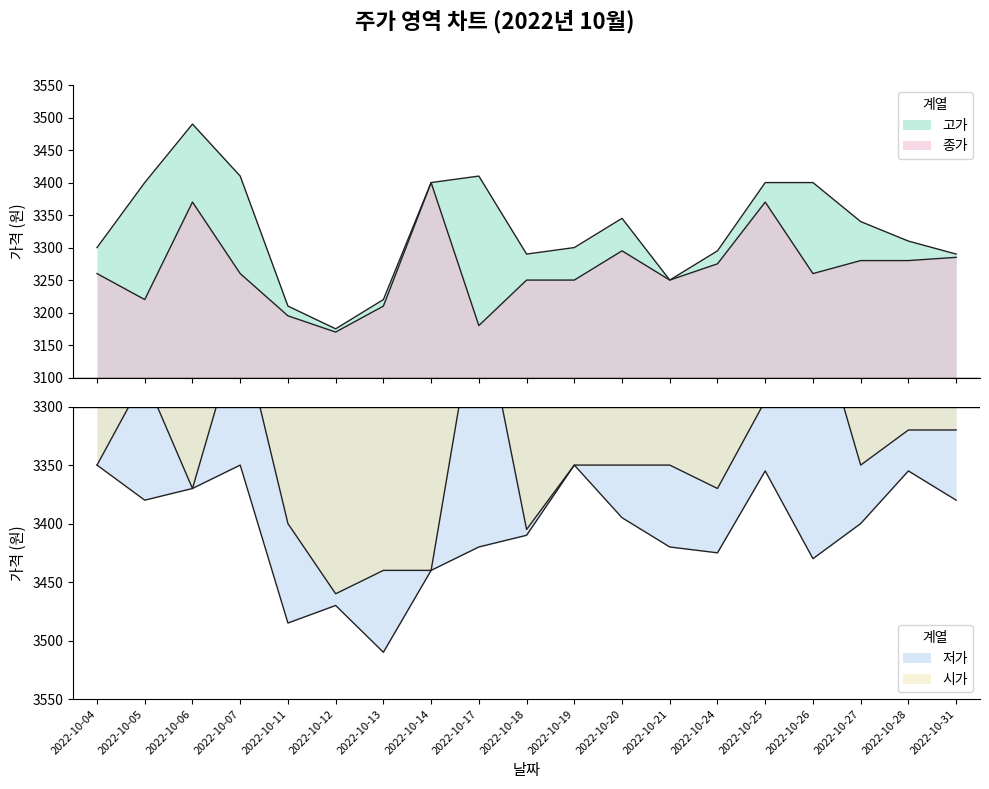

The value of 종가 at 2022-10-21 is 2228. True or false?

False